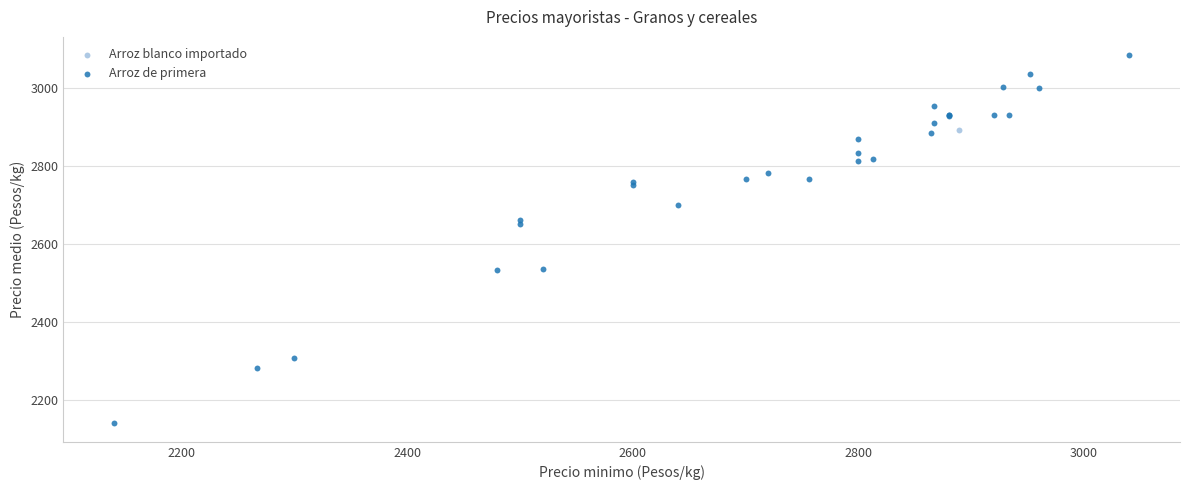

What are all the series names shown in the legend?

Arroz blanco importado, Arroz de primera